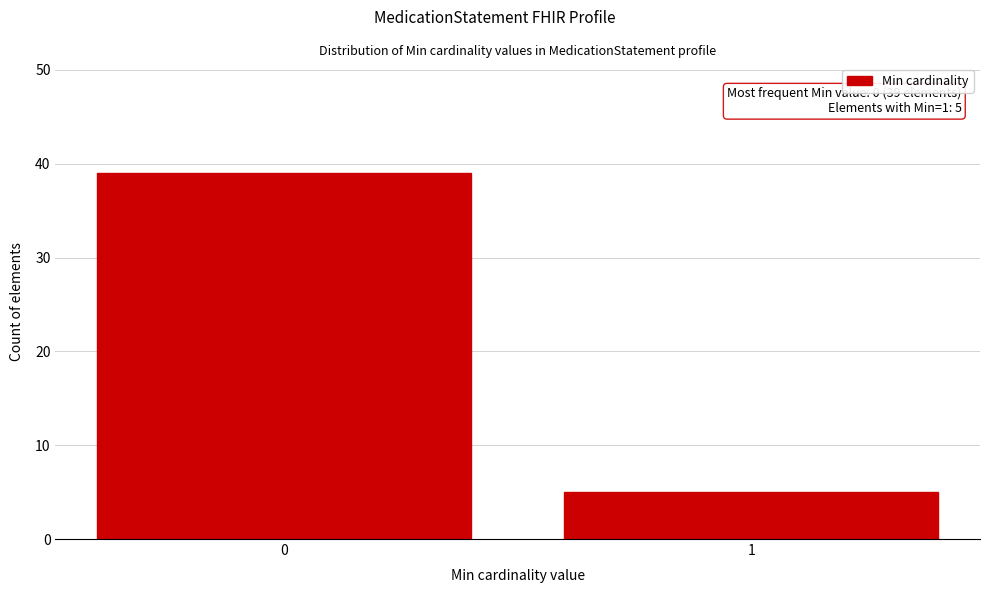

Reading left to right, transcribe all the data shown in this chart.

0=39	1=5